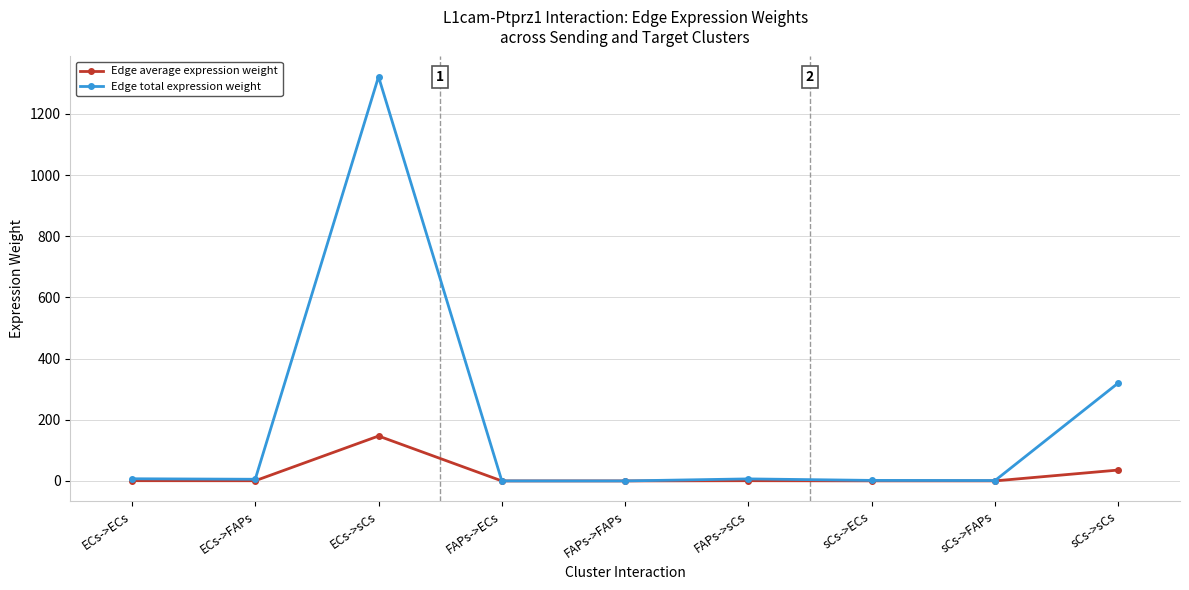

What is the difference between the highest and lowest values at ECs->sCs?

1174.9